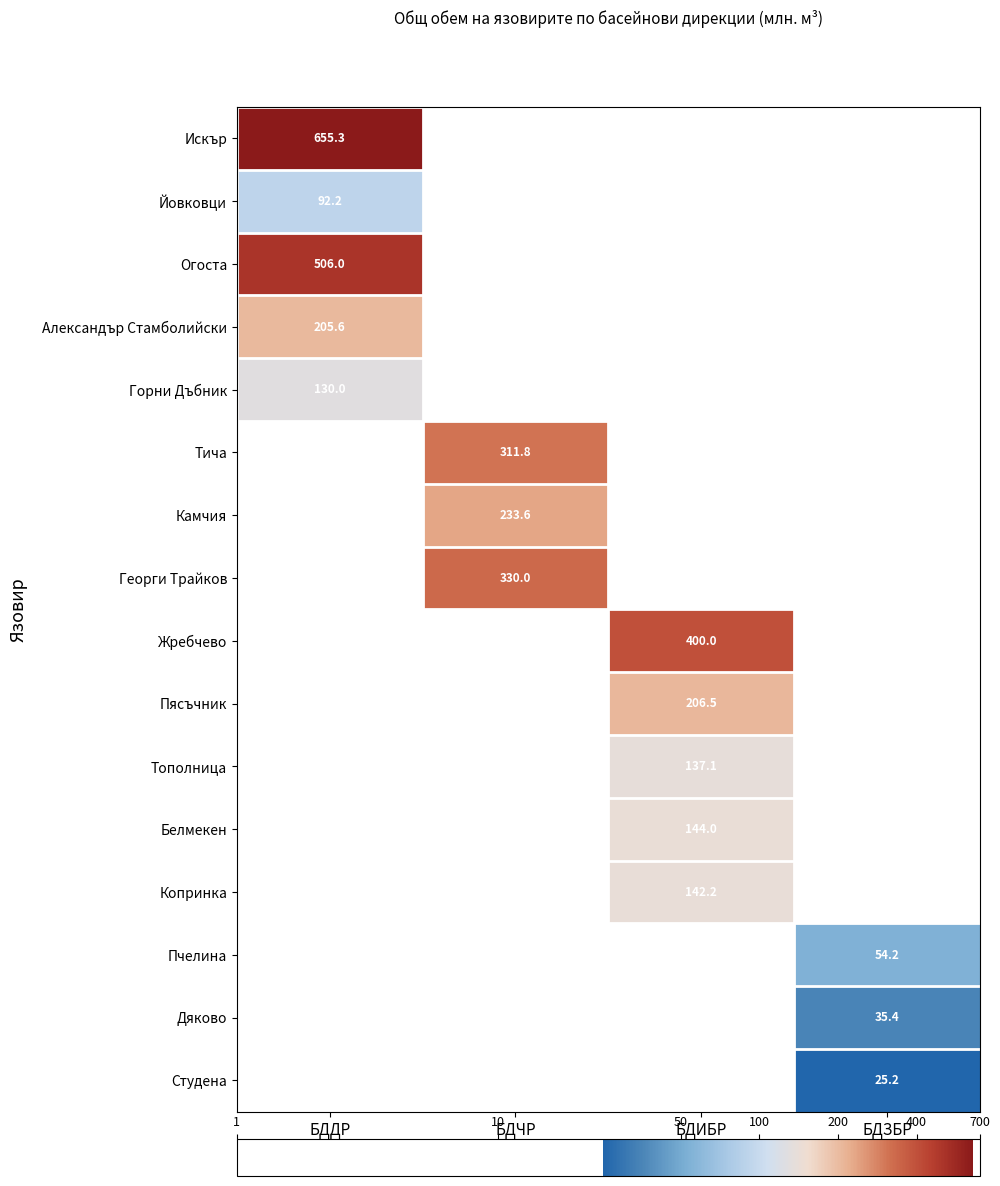

What is the smallest value displayed?

1.4